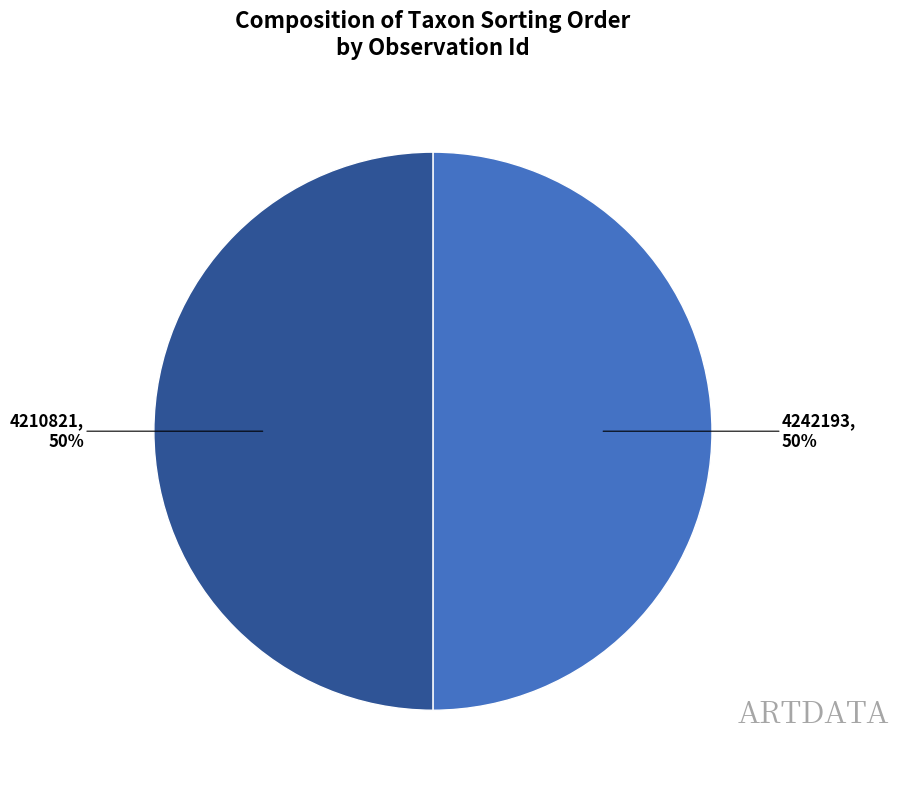

Do 4242193 and 4210821 together represent more than half of the pie?

Yes